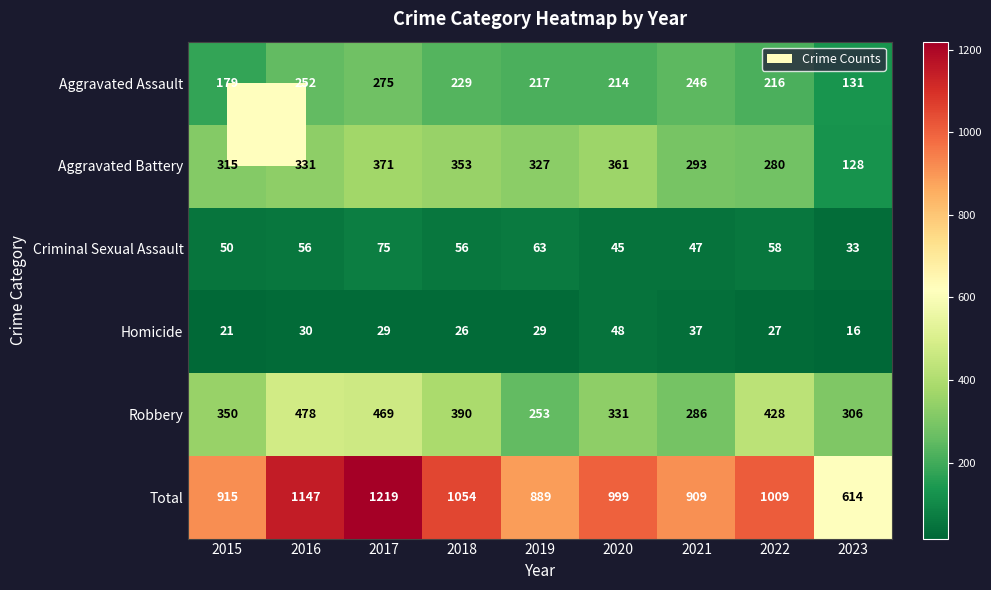

Is it true that Robbery equals 145 at 2016?

False